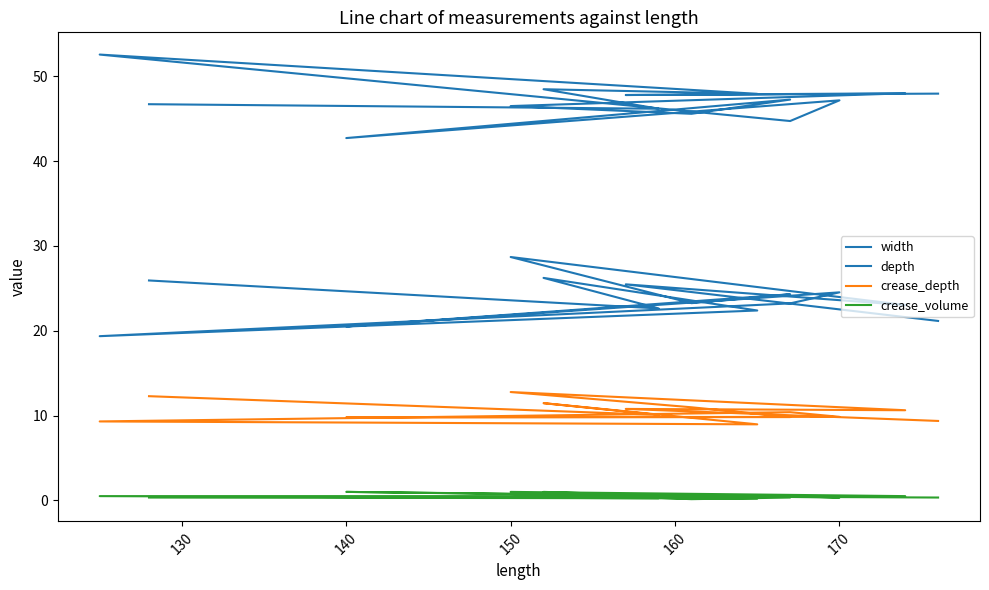

True or false: crease_volume has a value of 0.5 at 11.

False